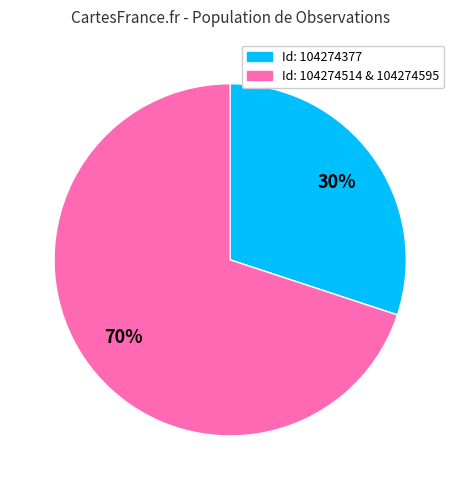

Is there a majority slice in this chart?

Yes